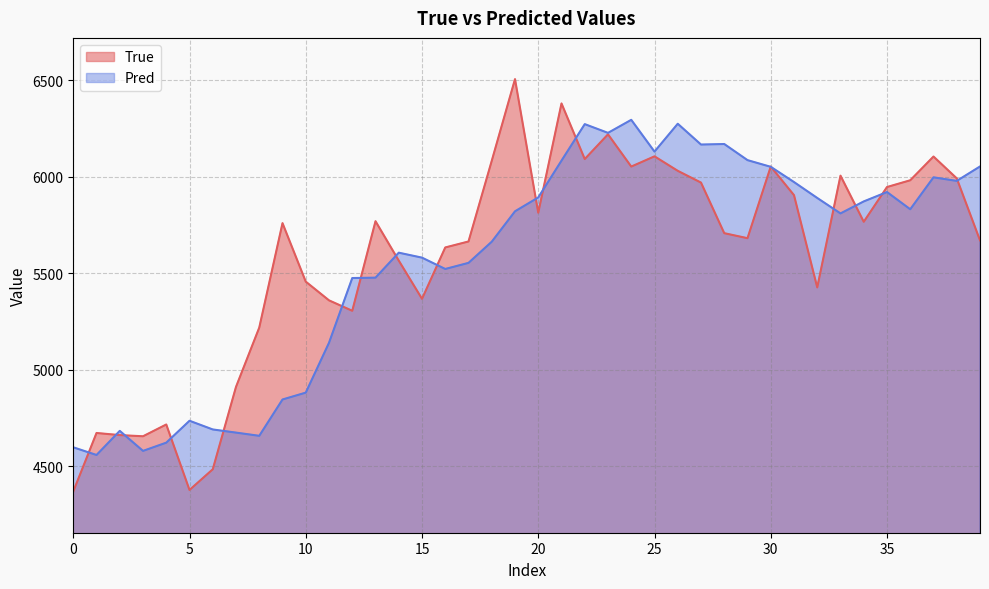

The value of Pred at 10 is 4881.1. True or false?

True